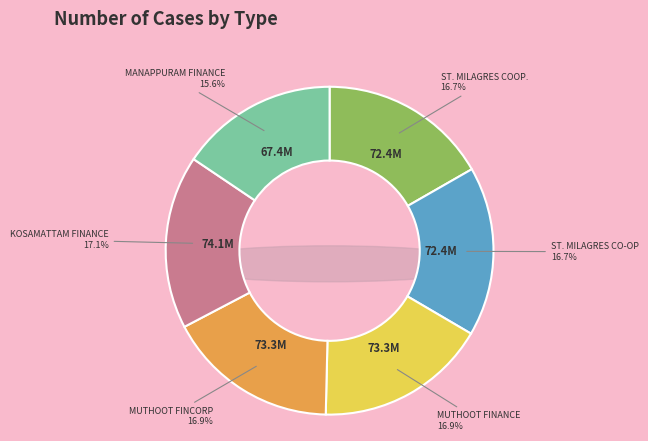

Between MUTHOOT FINANCE LTD - #2474 and ST. MILAGRES CREDIT SOUHARDHA COOP. LTD., which is larger?

MUTHOOT FINANCE LTD - #2474